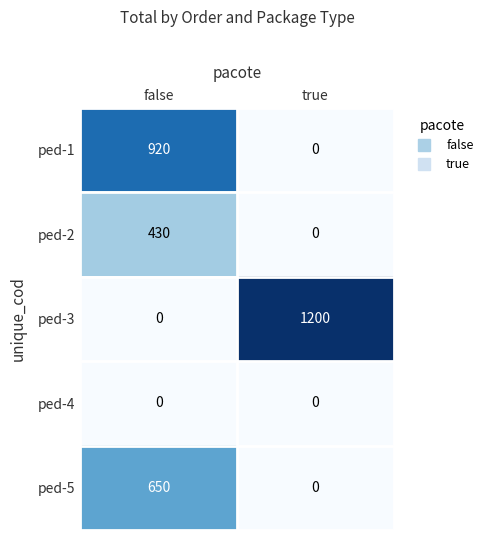

What is the difference between the highest and lowest values at false?

920